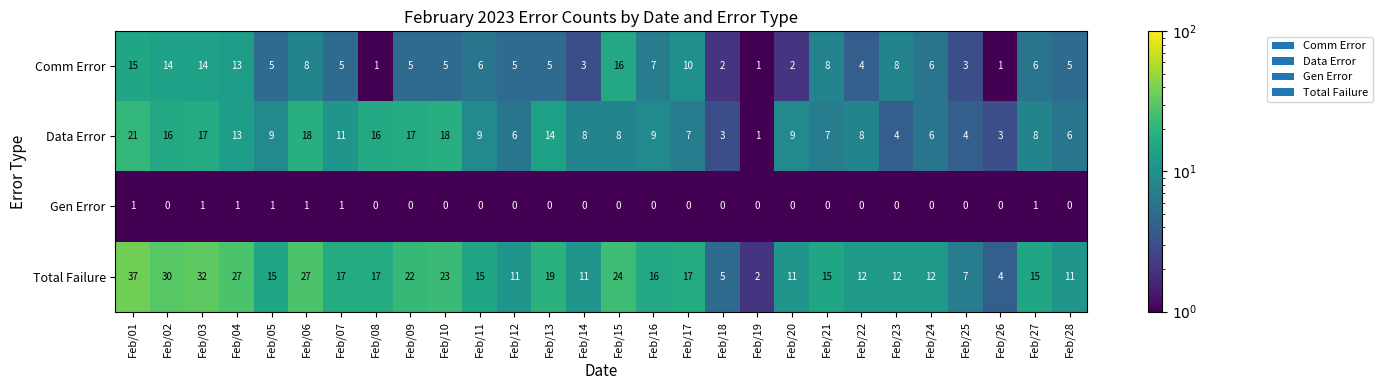

What value does the Total Failure series have at Feb/08?

17